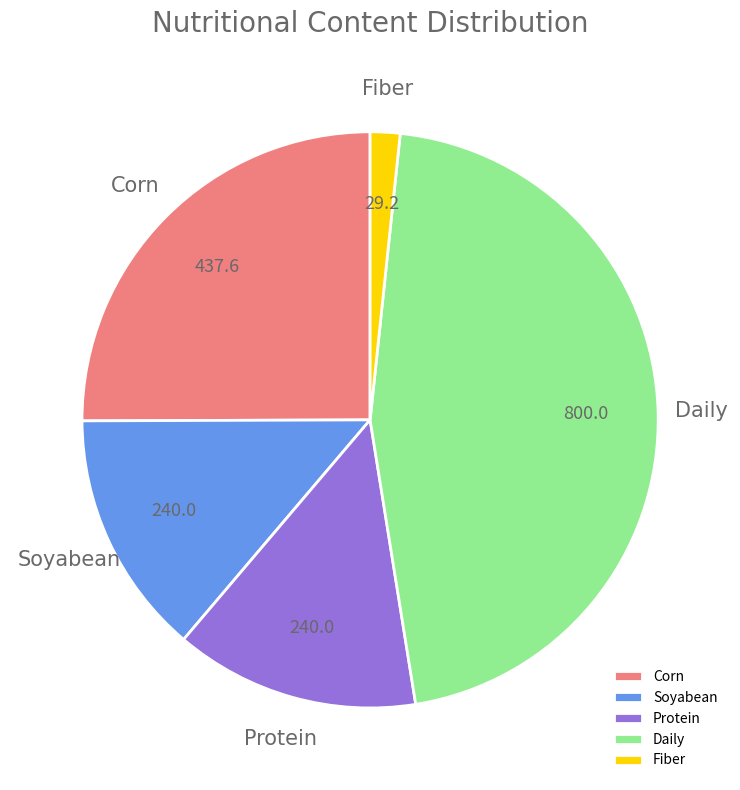

Which slice is the smallest?

Fiber